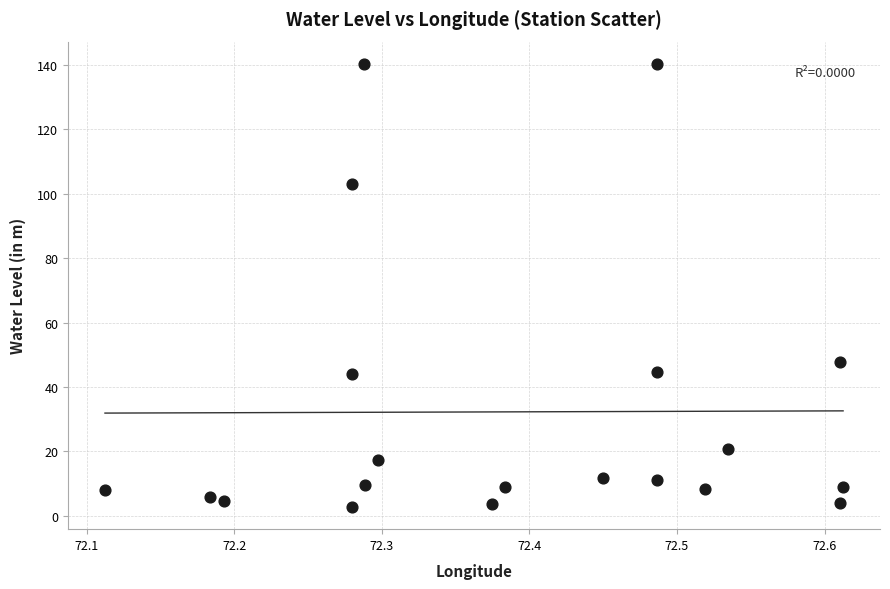

What is the range of Y values (max minus min)?

137.5